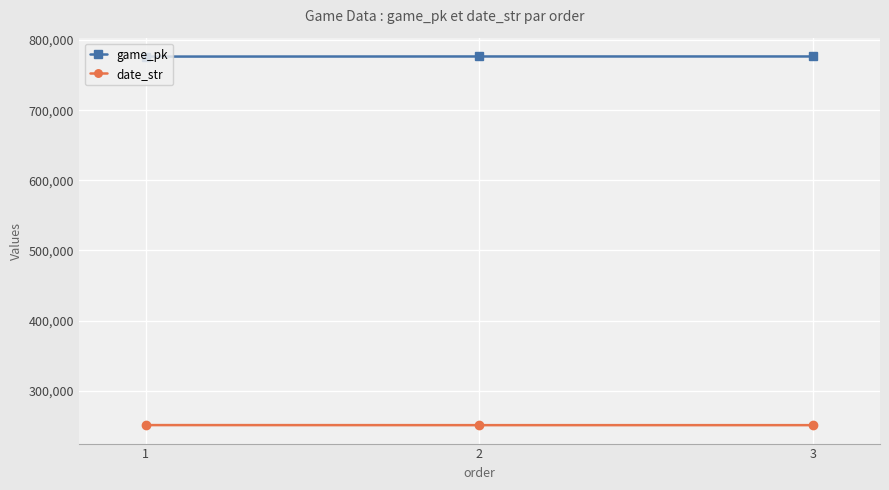

Rank the series by their average value, from highest to lowest.

game_pk, date_str